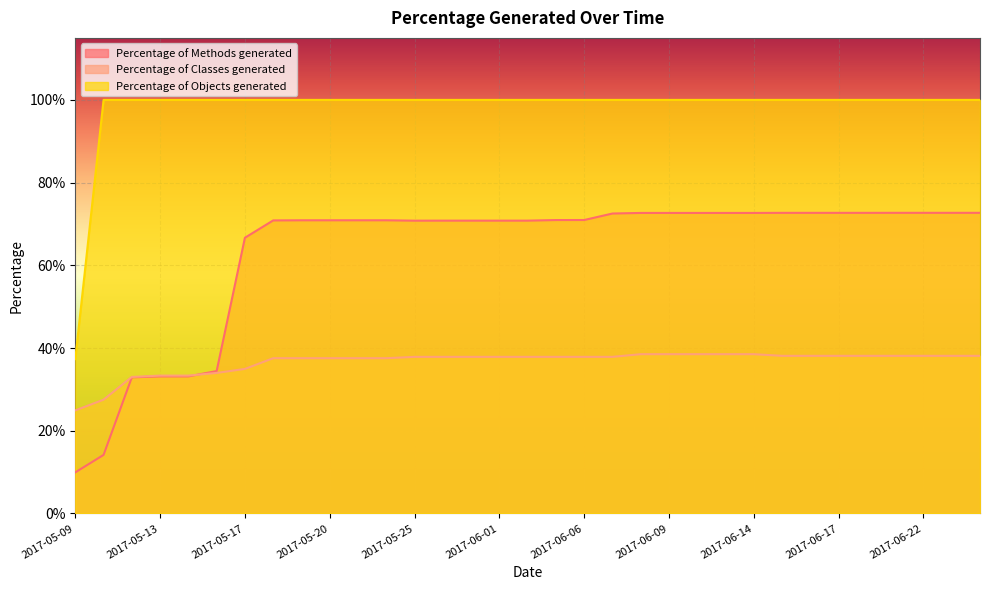

Reading left to right, extract all data points from this chart.

Percentage of Methods generated: 2017-05-09=0.1	2017-05-10=0.1	2017-05-12=0.3	2017-05-13=0.3	2017-05-14=0.3	2017-05-15=0.3	2017-05-17=0.7	2017-05-18=0.7	2017-05-19=0.7	2017-05-20=0.7	2017-05-21=0.7	2017-05-23=0.7	2017-05-25=0.7	2017-05-29=0.7	2017-05-30=0.7	2017-06-01=0.7	2017-06-02=0.7	2017-06-05=0.7	2017-06-06=0.7	2017-06-07=0.7	2017-06-08=0.7	2017-06-09=0.7	2017-06-10=0.7	2017-06-12=0.7	2017-06-14=0.7	2017-06-15=0.7	2017-06-16=0.7	2017-06-17=0.7	2017-06-18=0.7	2017-06-20=0.7	2017-06-22=0.7	2017-06-23=0.7	2017-06-25=0.7
Percentage of Classes generated: 2017-05-09=0.2	2017-05-10=0.3	2017-05-12=0.3	2017-05-13=0.3	2017-05-14=0.3	2017-05-15=0.3	2017-05-17=0.3	2017-05-18=0.4	2017-05-19=0.4	2017-05-20=0.4	2017-05-21=0.4	2017-05-23=0.4	2017-05-25=0.4	2017-05-29=0.4	2017-05-30=0.4	2017-06-01=0.4	2017-06-02=0.4	2017-06-05=0.4	2017-06-06=0.4	2017-06-07=0.4	2017-06-08=0.4	2017-06-09=0.4	2017-06-10=0.4	2017-06-12=0.4	2017-06-14=0.4	2017-06-15=0.4	2017-06-16=0.4	2017-06-17=0.4	2017-06-18=0.4	2017-06-20=0.4	2017-06-22=0.4	2017-06-23=0.4	2017-06-25=0.4
Percentage of Objects generated: 2017-05-09=0.4	2017-05-10=1.0	2017-05-12=1.0	2017-05-13=1.0	2017-05-14=1.0	2017-05-15=1.0	2017-05-17=1.0	2017-05-18=1.0	2017-05-19=1.0	2017-05-20=1.0	2017-05-21=1.0	2017-05-23=1.0	2017-05-25=1.0	2017-05-29=1.0	2017-05-30=1.0	2017-06-01=1.0	2017-06-02=1.0	2017-06-05=1.0	2017-06-06=1.0	2017-06-07=1.0	2017-06-08=1.0	2017-06-09=1.0	2017-06-10=1.0	2017-06-12=1.0	2017-06-14=1.0	2017-06-15=1.0	2017-06-16=1.0	2017-06-17=1.0	2017-06-18=1.0	2017-06-20=1.0	2017-06-22=1.0	2017-06-23=1.0	2017-06-25=1.0